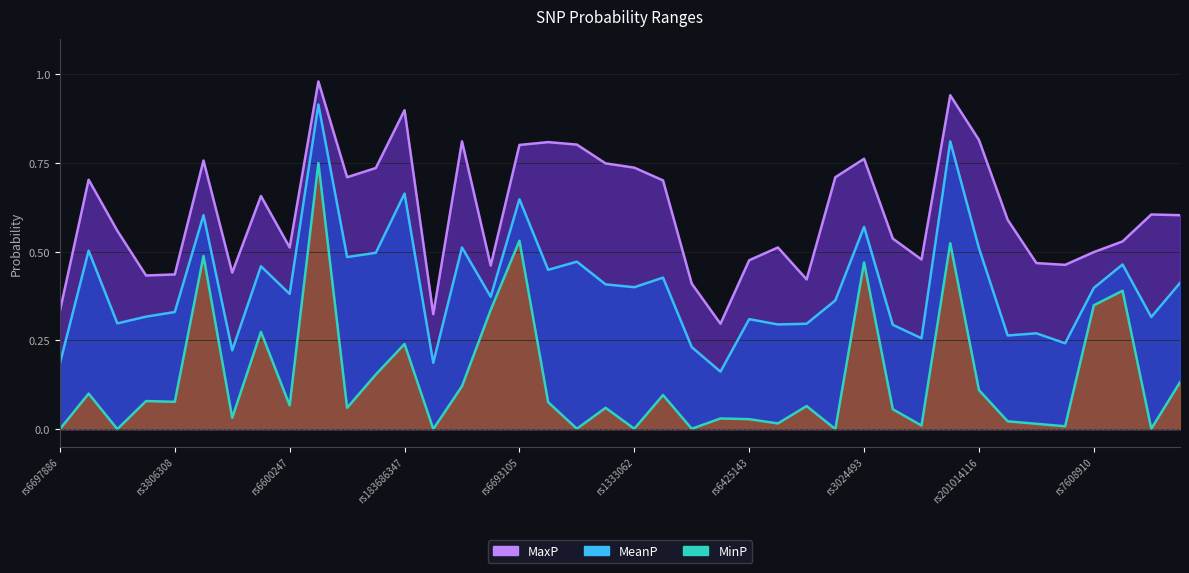

What is the spread (max minus min) of values at rs2234161?

0.6